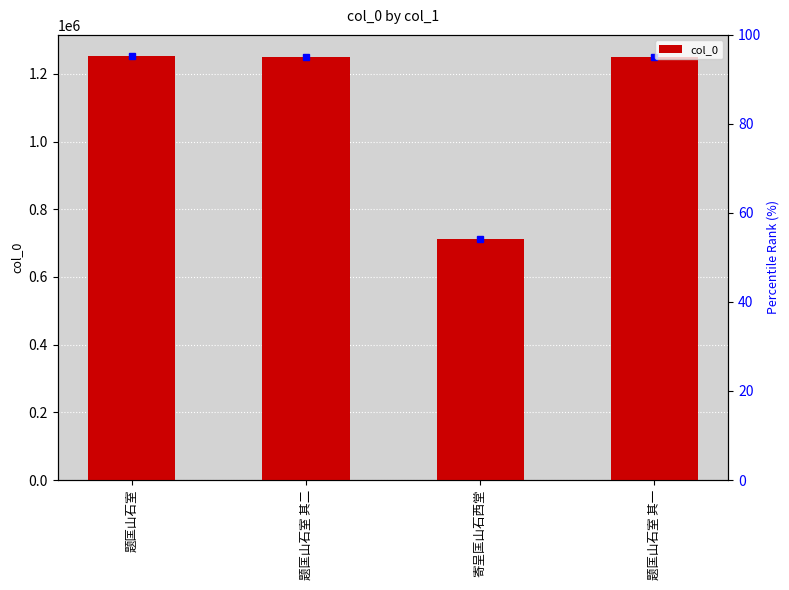

Does the chart contain stacked bars?

No